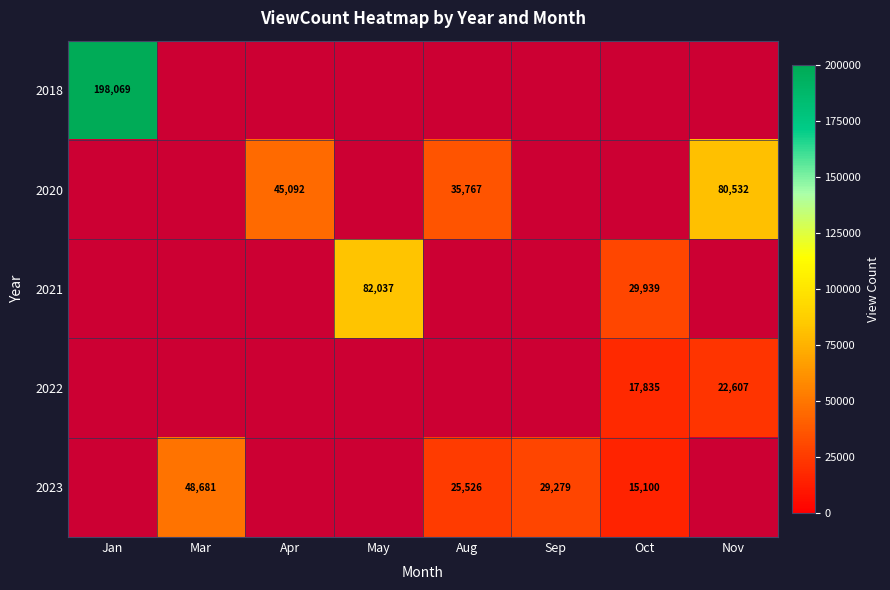

Is it true that 2023 equals 29279 at Sep?

True